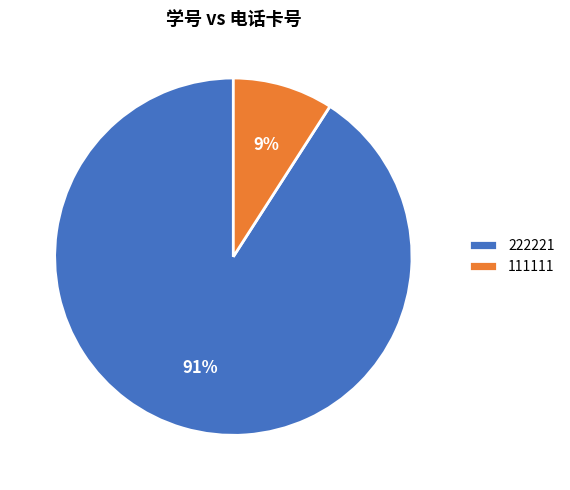

Is the sum of 222221 and 111111 greater than half?

Yes